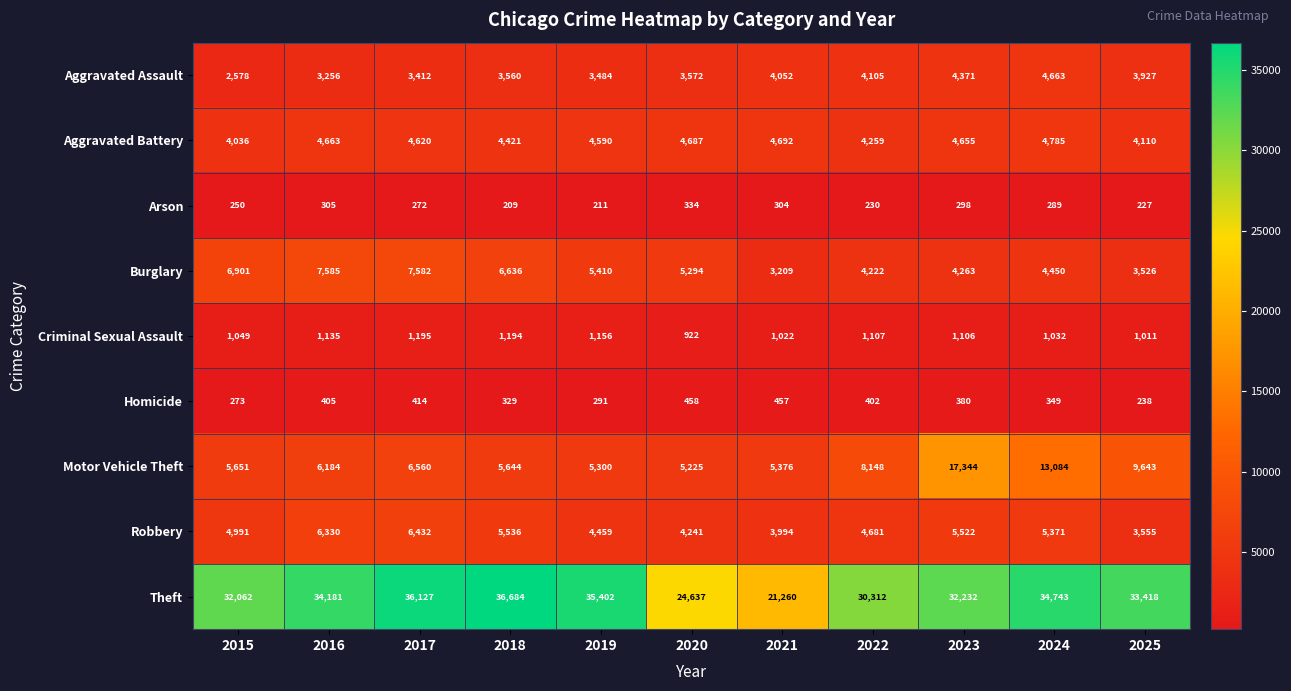

Rank the series at 2016 from highest to lowest value.

Theft, Burglary, Robbery, Motor Vehicle Theft, Aggravated Battery, Aggravated Assault, Criminal Sexual Assault, Homicide, Arson